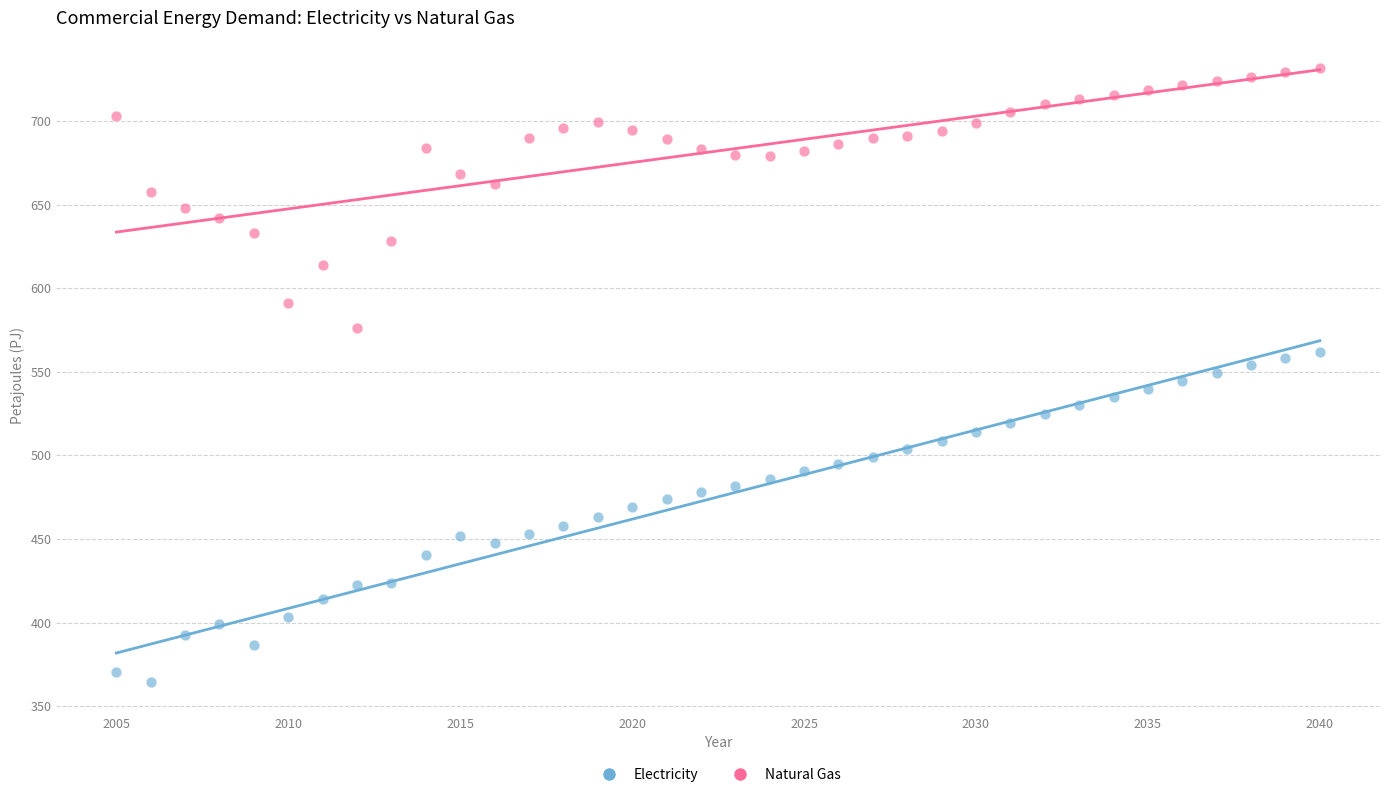

Across all data points, what is the range of Y values (max minus min)?

367.1